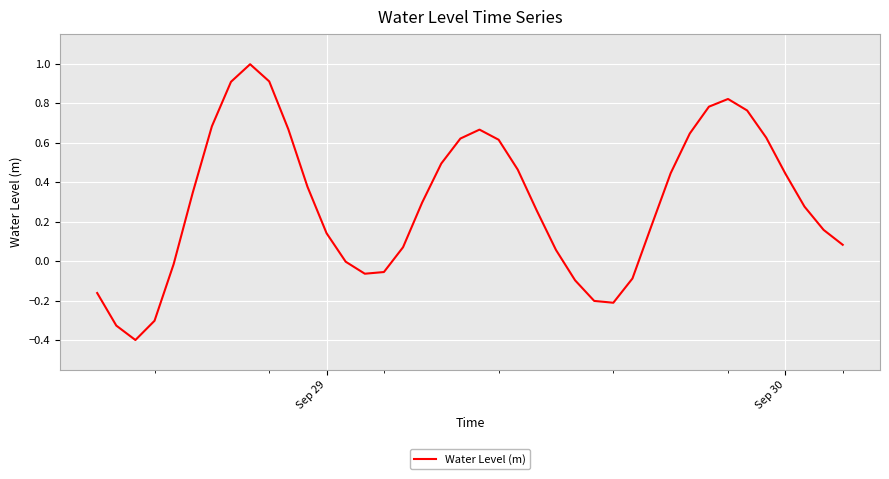

True or false: the data has more than 1 interior local peaks.

True